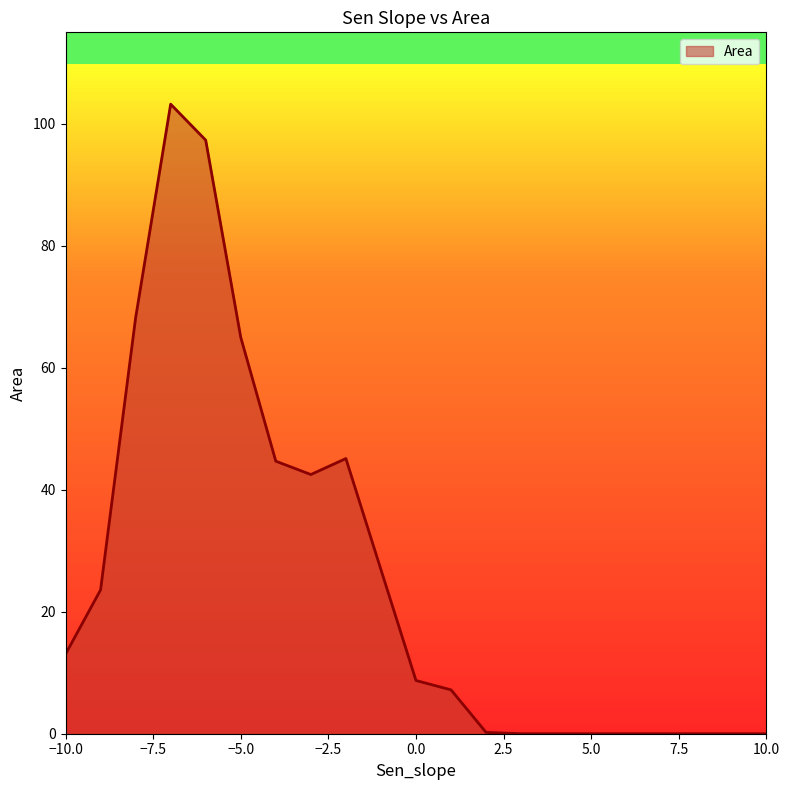

What is the greatest value displayed?

103.2